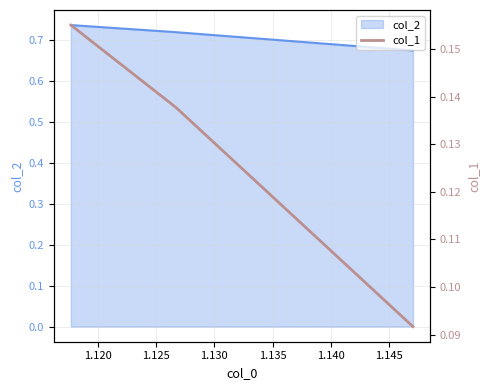

Is it true that the value at 1.125 is 0.1?

True